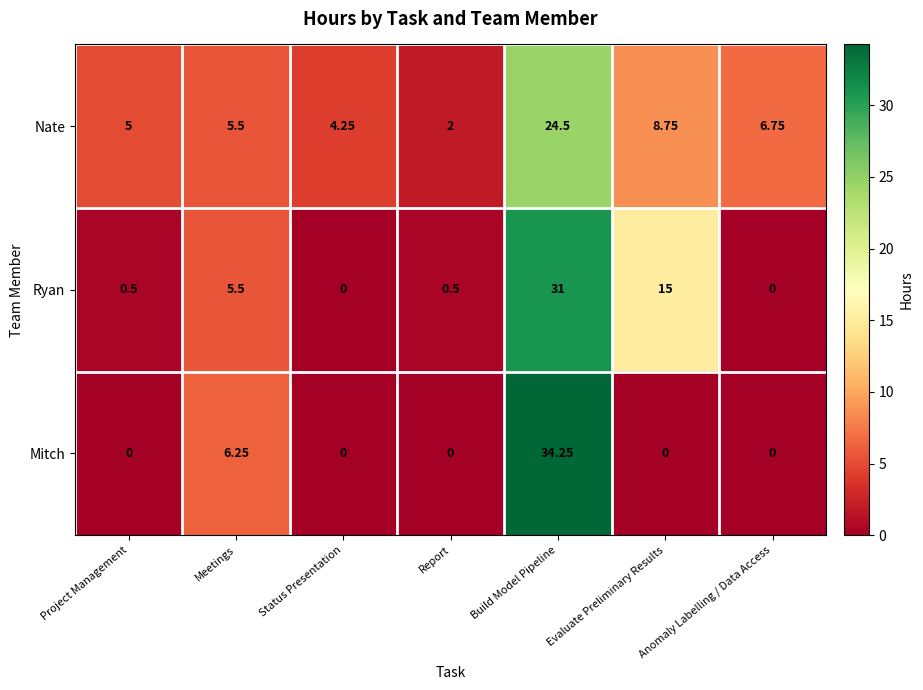

At how many categories does at least one series exceed 4?

6